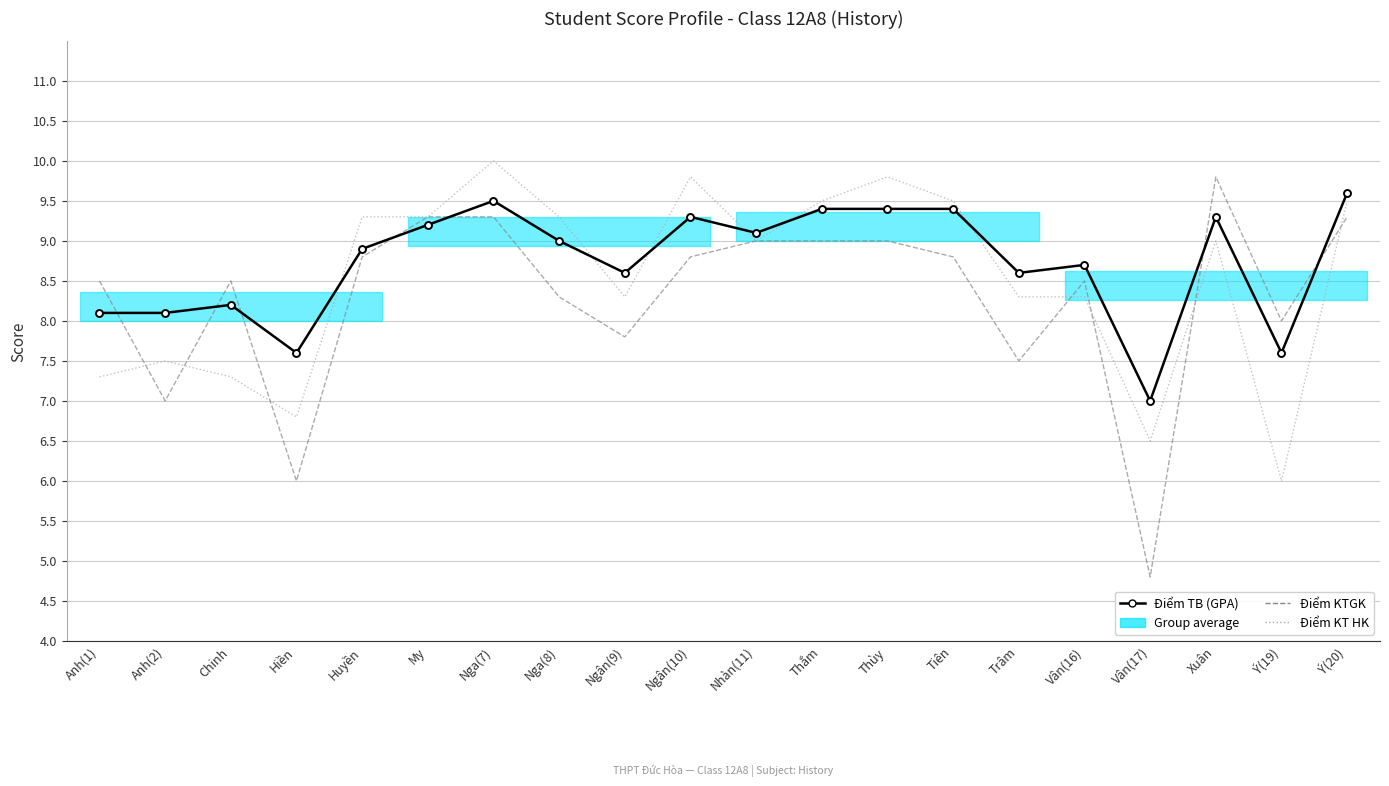

At which category does Điểm KTGK reach its first local peak?

Chinh